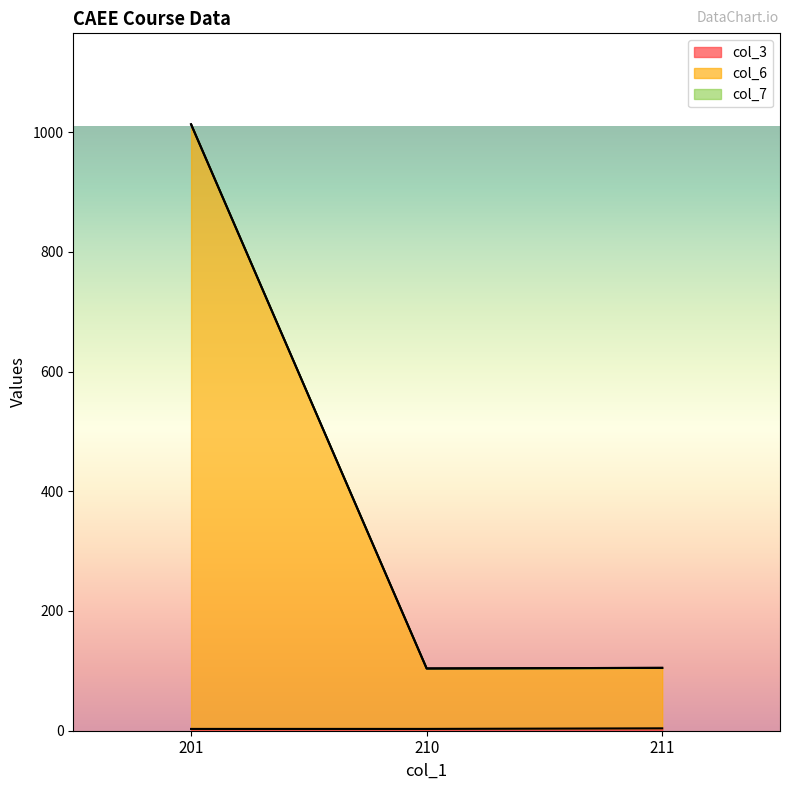

Is the value of col_6 at 210 greater than the value of col_3 at 211?

Yes